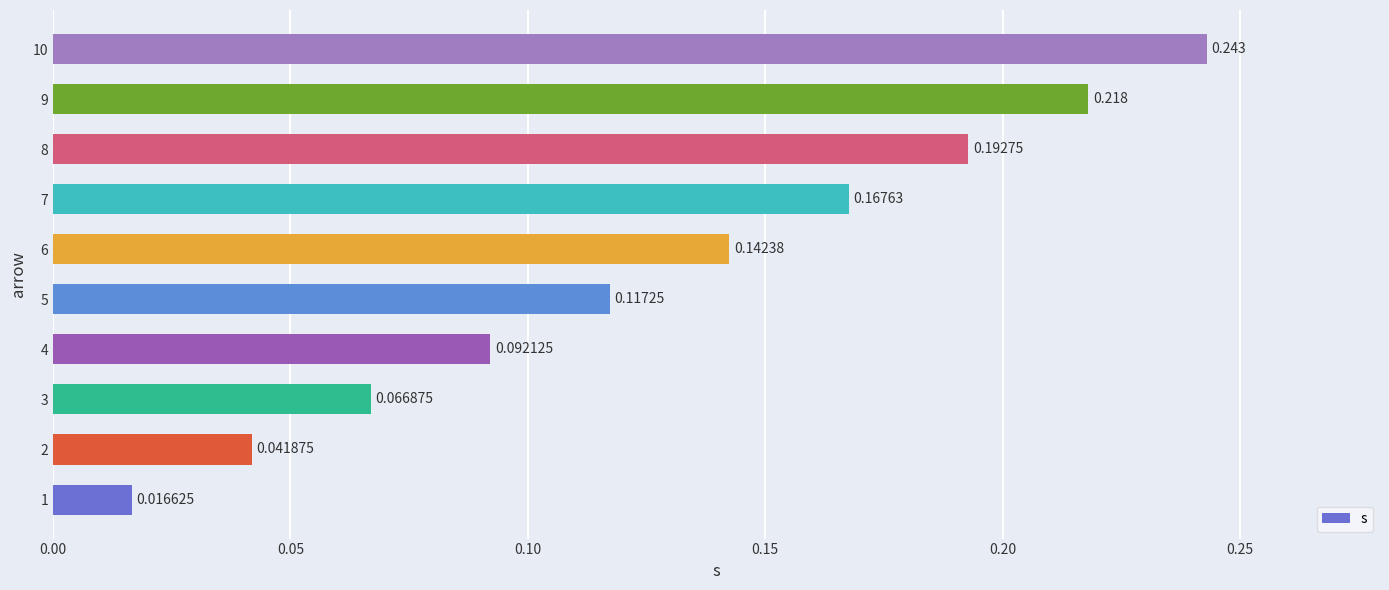

How many bars are there in total?

10